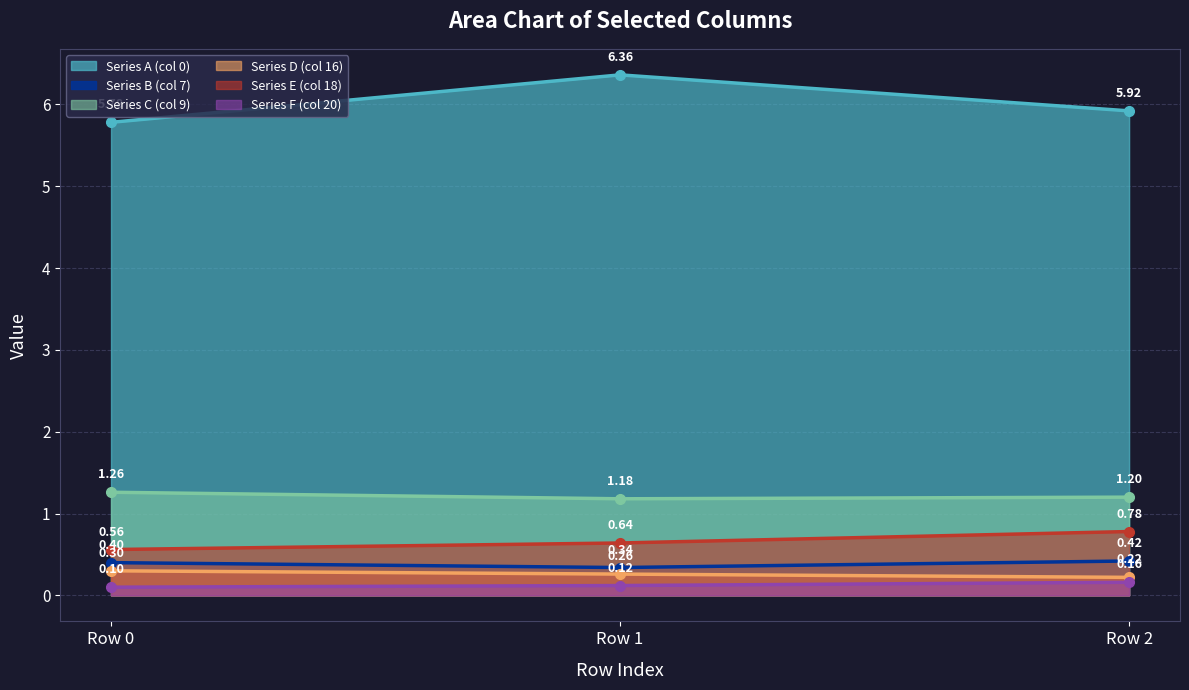

What is the sum of the Series F (col 20) values at Row 2 and Row 1?

0.3